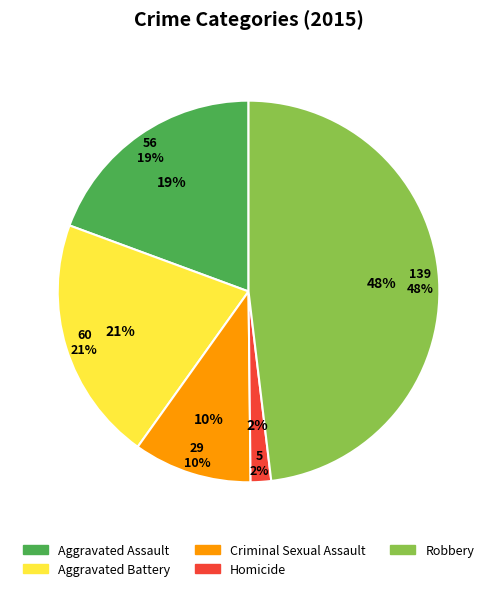

How many segments does this pie chart have?

5